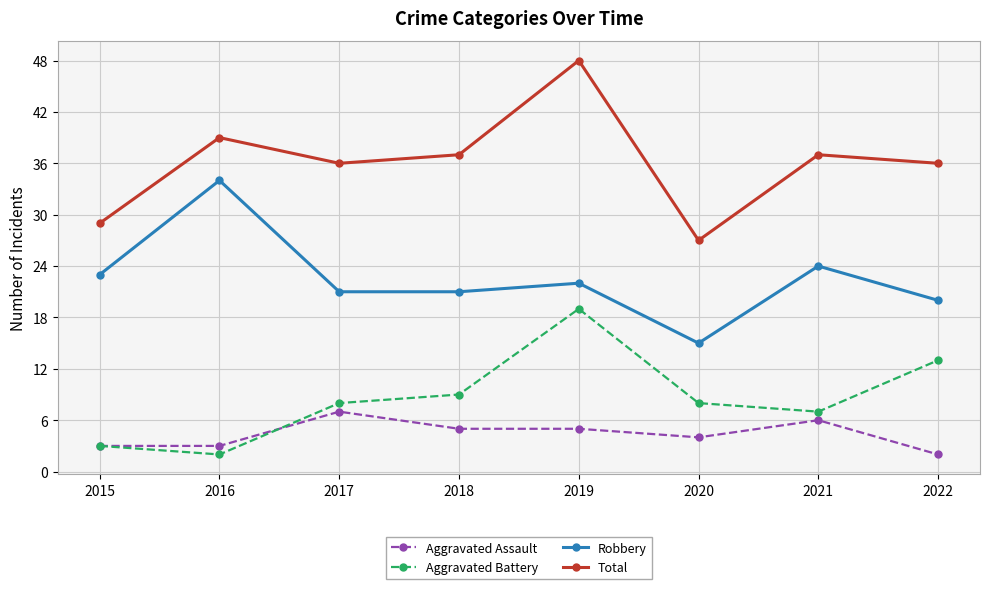

Count the number of data series in this chart.

4